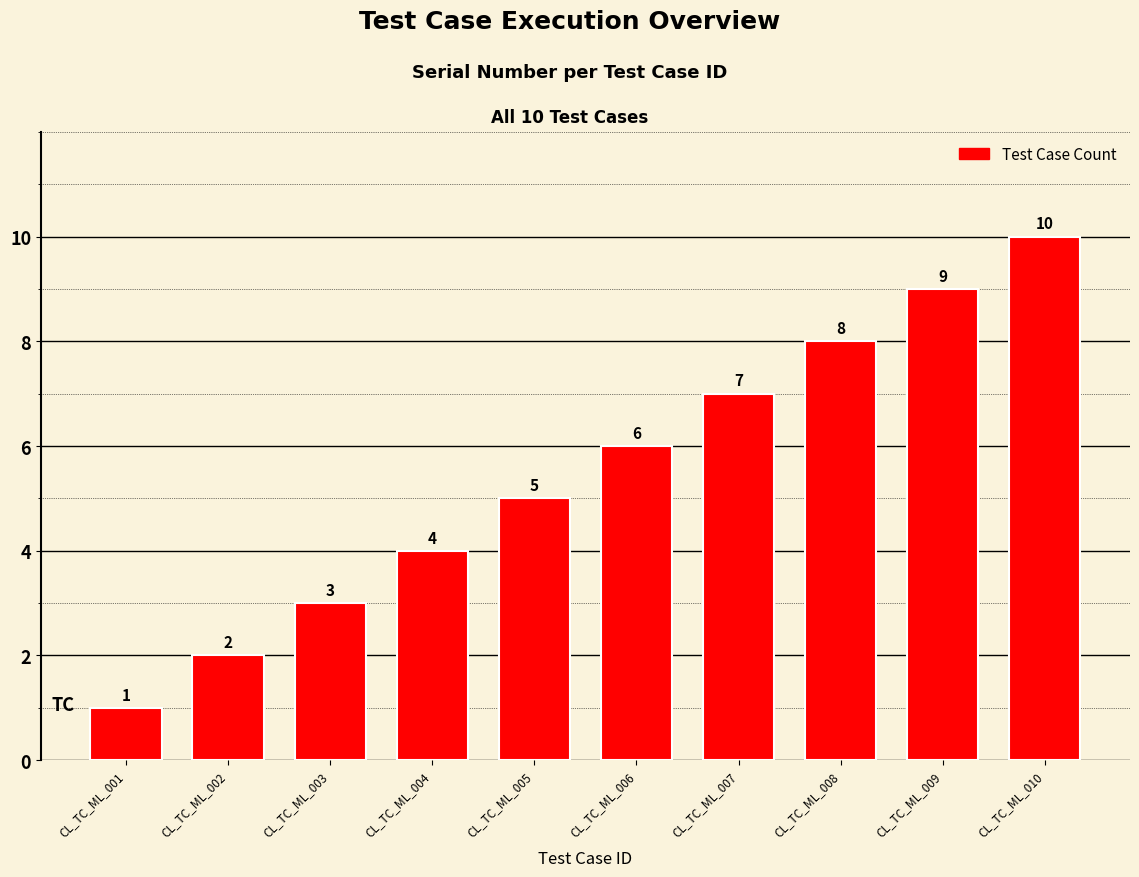

Reading left to right, transcribe all the data shown in this chart.

1	2	3	4	5	6	7	8	9	10